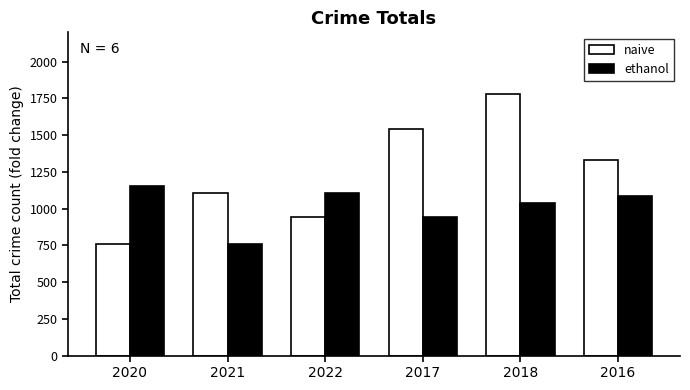

True or false: naive has a value of 762 at 2020.

True